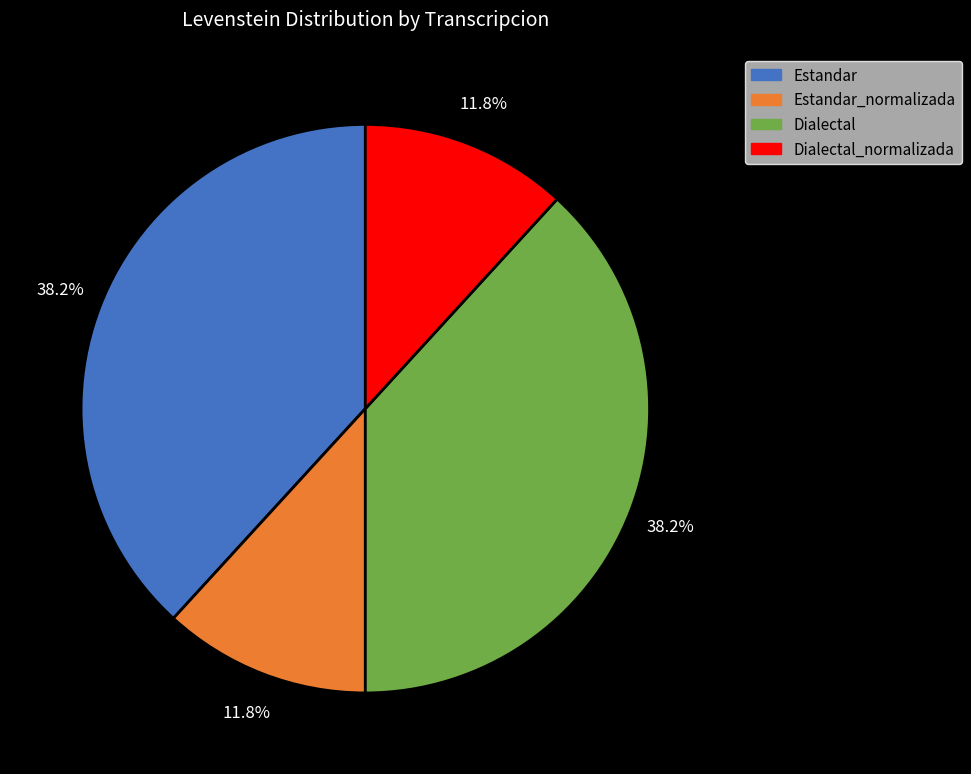

Does any single category account for the majority?

No